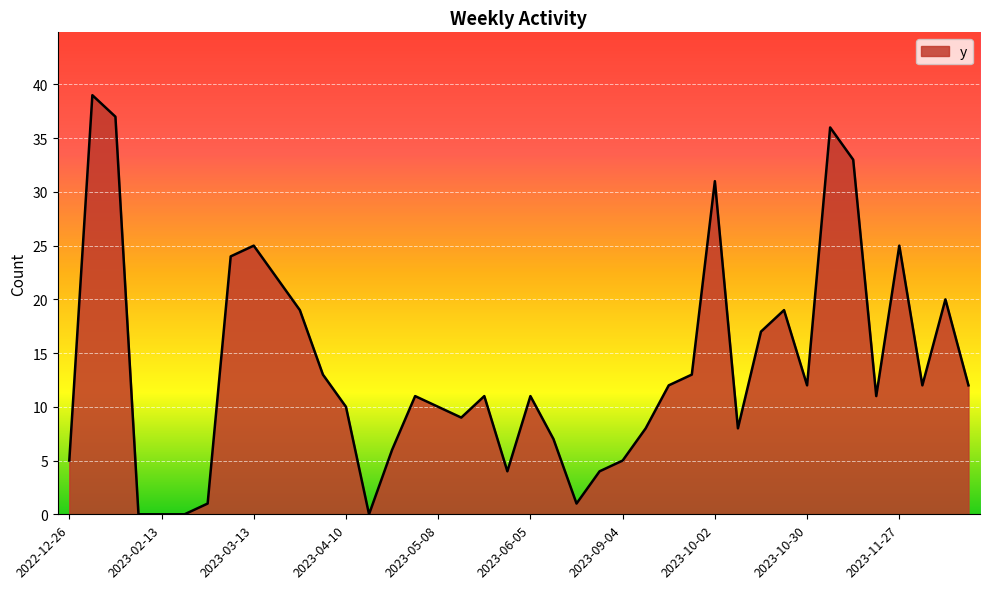

What is the difference between the maximum and minimum values?

39